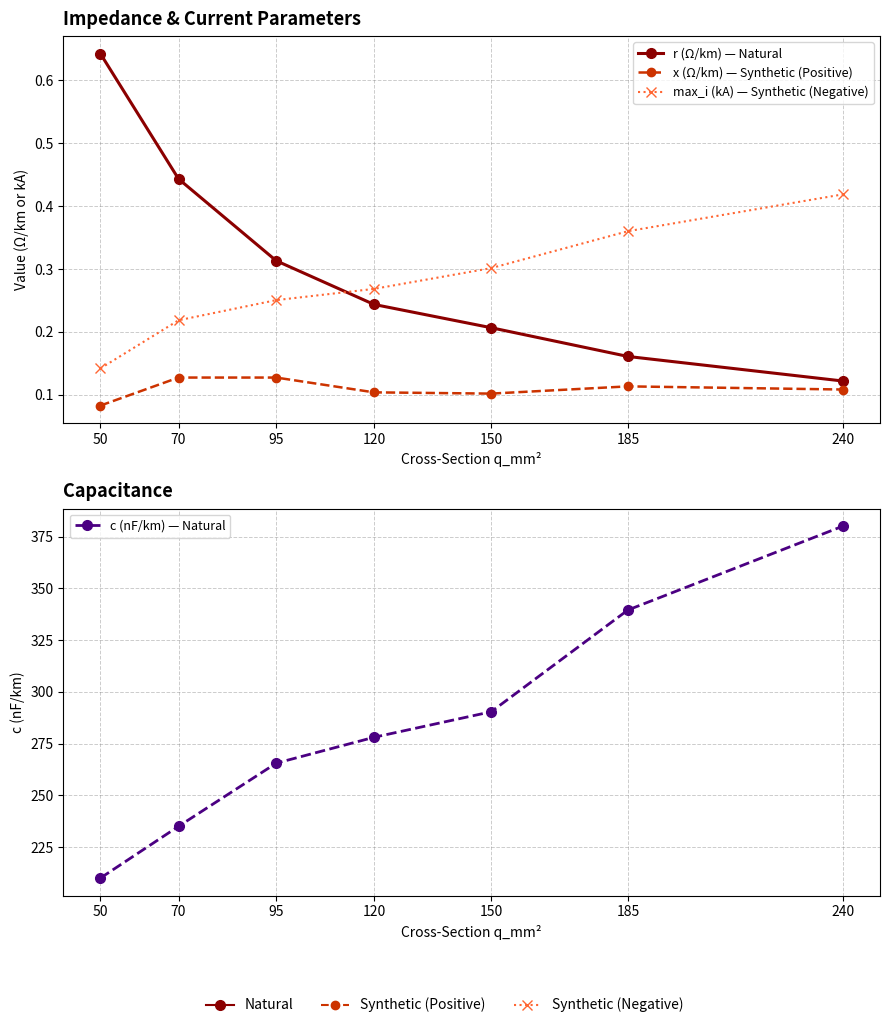

Reading left to right, list all the values displayed in this chart.

r (Ω/km) — Natural: 50=0.6	70=0.4	95=0.3	120=0.2	150=0.2	185=0.2	240=0.1
x (Ω/km) — Synthetic (Positive): 50=0.1	70=0.1	95=0.1	120=0.1	150=0.1	185=0.1	240=0.1
max_i (kA) — Synthetic (Negative): 50=0.1	70=0.2	95=0.3	120=0.3	150=0.3	185=0.4	240=0.4
c (nF/km) — Natural: 50=210.0	70=235.0	95=265.5	120=278.0	150=290.3	185=339.5	240=380.0